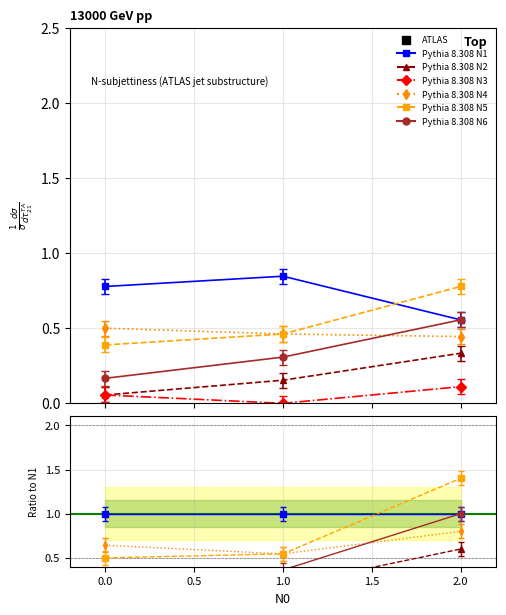

What is the lowest value of the N6 series?

0.2